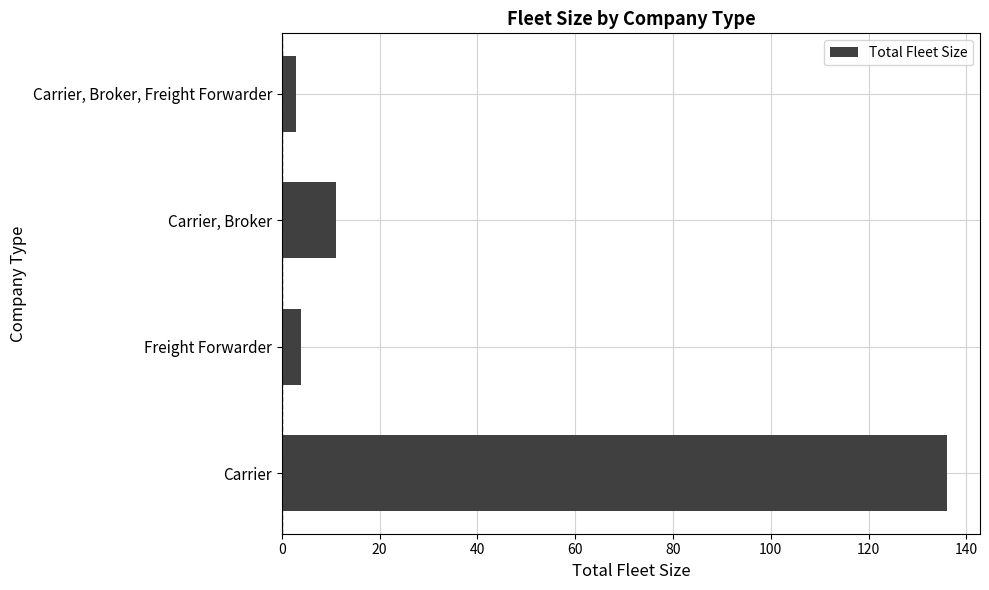

List the labels in order of value, smallest first.

Carrier, Broker, Freight Forwarder, Freight Forwarder, Carrier, Broker, Carrier